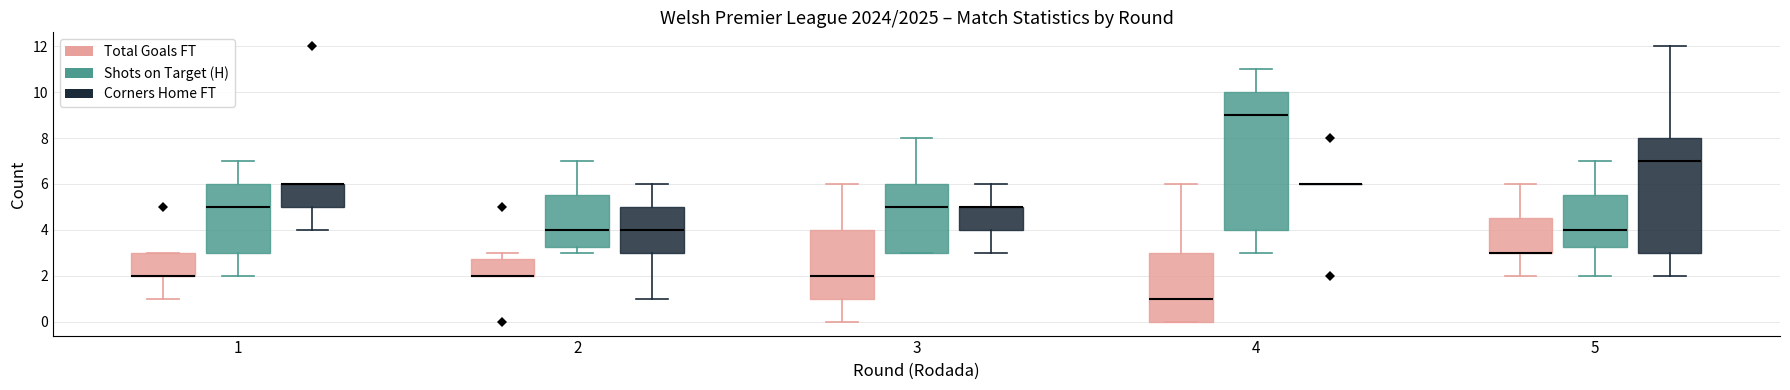

Reading left to right, read every box against the y-axis: the position of its median line, the range the box covers, and the ends of its whiskers. The values are not printed on the chart, so give them approximately, as read against the axis.

1 (Total Goals FT): median 2.0 (drawn on the box's lower edge), box 2.0 to 3.0, whiskers 1.0 to 3.0
1 (Shots on Target (H)): median 5.0, box 3.0 to 6.0, whiskers 2.0 to 7.0
1 (Corners Home FT): median 6.0 (drawn on the box's upper edge), box 5.0 to 6.0, whiskers 4.0 to 6.0
2 (Total Goals FT): median 2.0 (drawn on the box's lower edge), box 2.0 to 2.8, whiskers 2.0 to 3.0
2 (Shots on Target (H)): median 4.0, box 3.2 to 5.6, whiskers 3.0 to 7.0
2 (Corners Home FT): median 4.0, box 3.0 to 5.0, whiskers 1.0 to 6.0
3 (Total Goals FT): median 2.0, box 1.0 to 4.0, whiskers 0.0 to 6.0
3 (Shots on Target (H)): median 5.0, box 3.0 to 6.0, whiskers 3.0 to 8.0
3 (Corners Home FT): median 5.0 (drawn on the box's upper edge), box 4.0 to 5.0, whiskers 3.0 to 6.0
4 (Total Goals FT): median 1.0, box 0.0 to 3.0, whiskers 0.0 to 6.0
4 (Shots on Target (H)): median 9.0, box 4.0 to 10.0, whiskers 3.0 to 11.0
4 (Corners Home FT): box collapsed to a line at 6.0, whiskers 6.0 to 6.0
5 (Total Goals FT): median 3.0 (drawn on the box's lower edge), box 3.0 to 4.6, whiskers 2.0 to 6.0
5 (Shots on Target (H)): median 4.0, box 3.2 to 5.6, whiskers 2.0 to 7.0
5 (Corners Home FT): median 7.0, box 3.0 to 8.0, whiskers 2.0 to 12.0